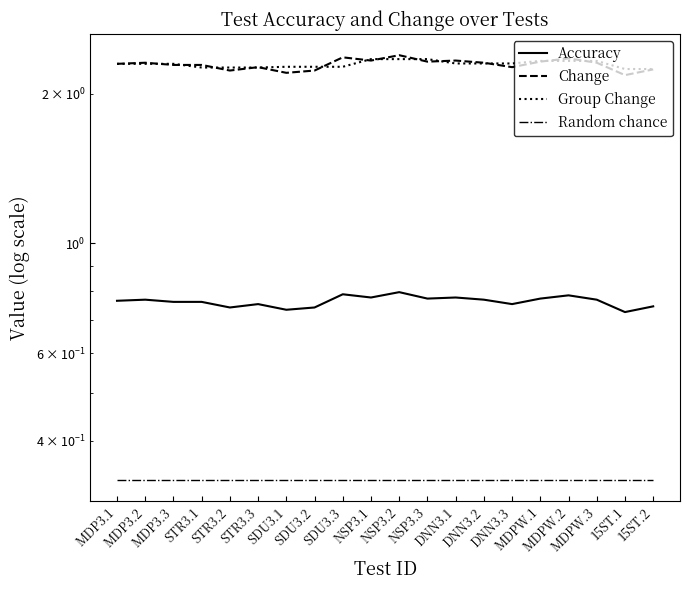

The Random chance series shows 0.5 at 15ST.1. True or false?

False